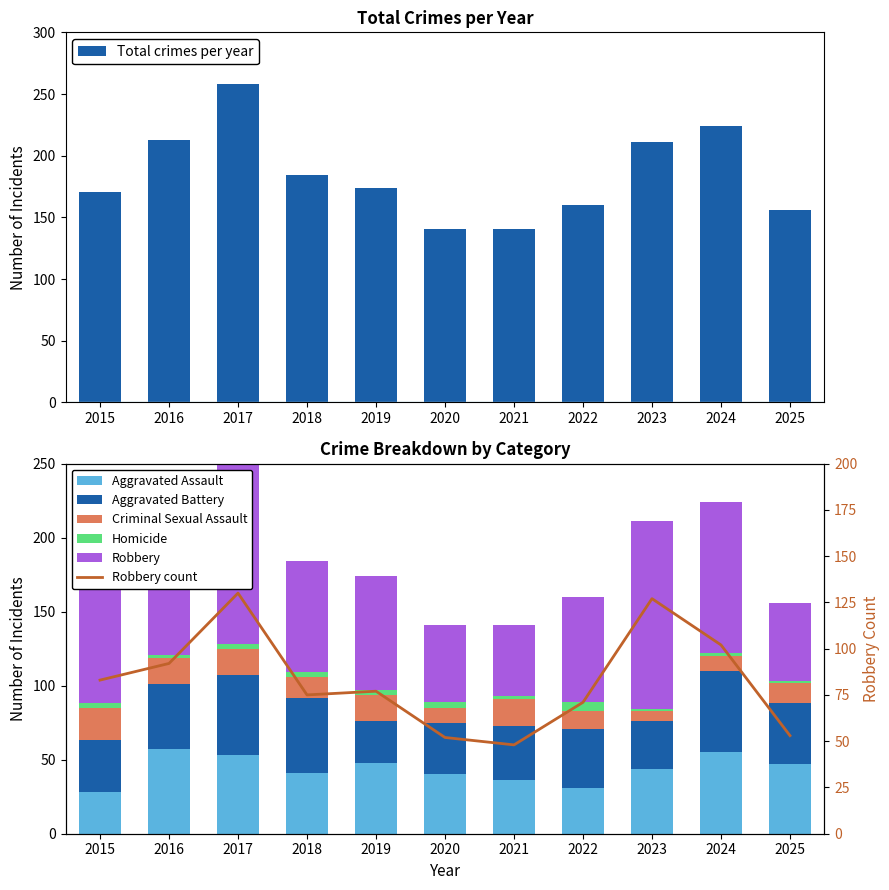

Is it true that Total equals 248 at 2021?

False